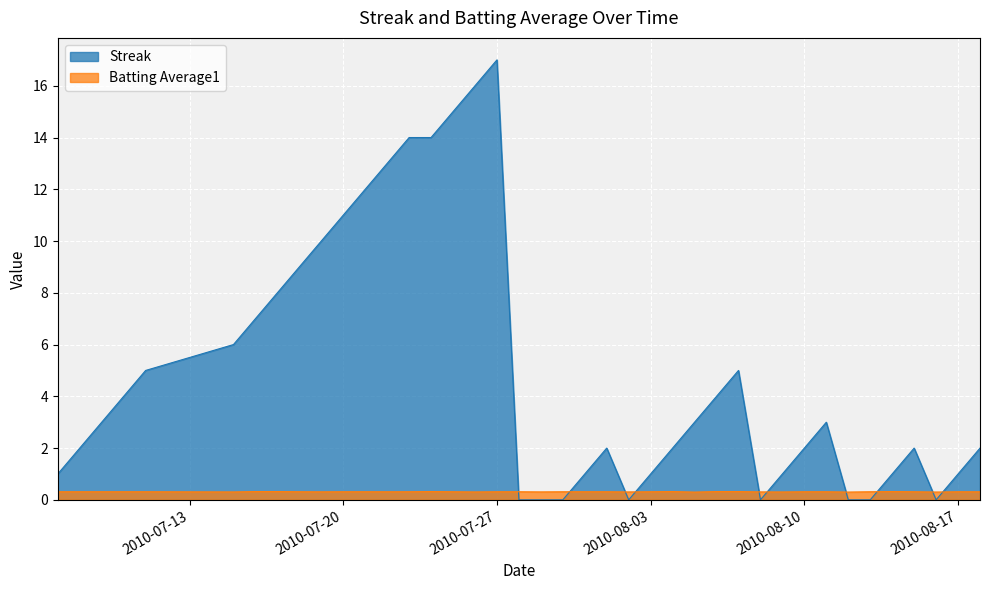

What is the value of the Batting Average1 point at the 38th from the left?

0.3